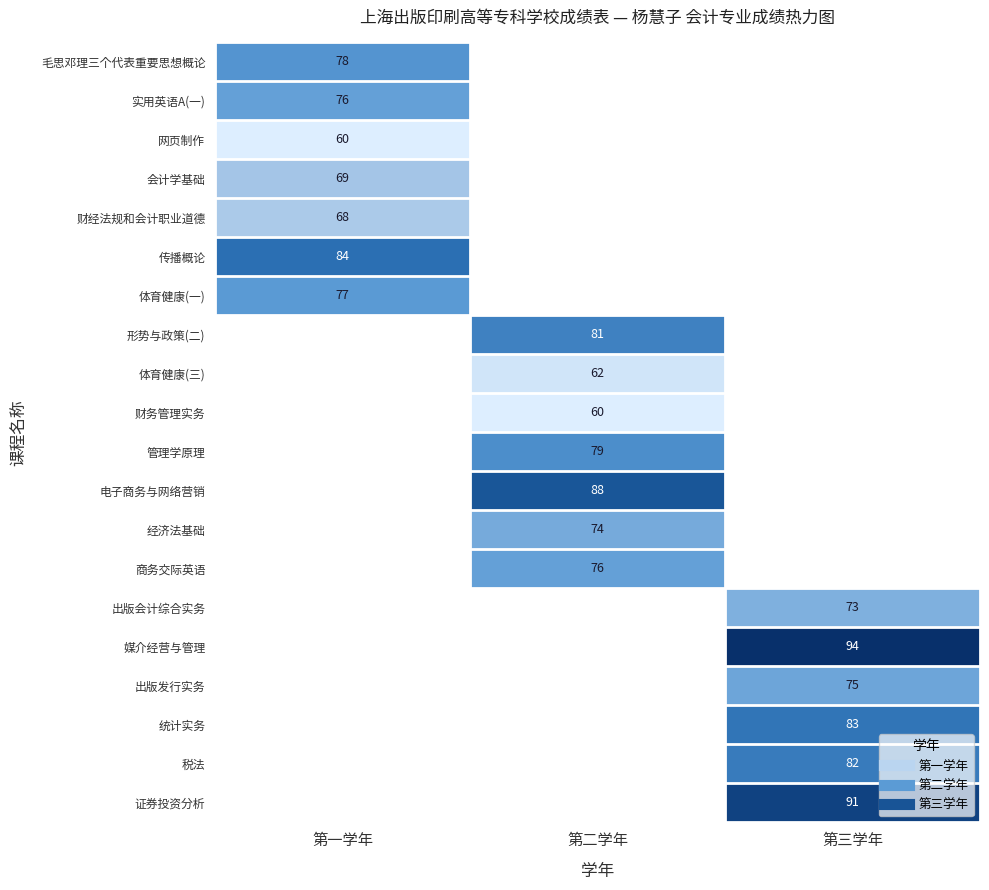

Which label corresponds to the largest value in the chart?

第三学年